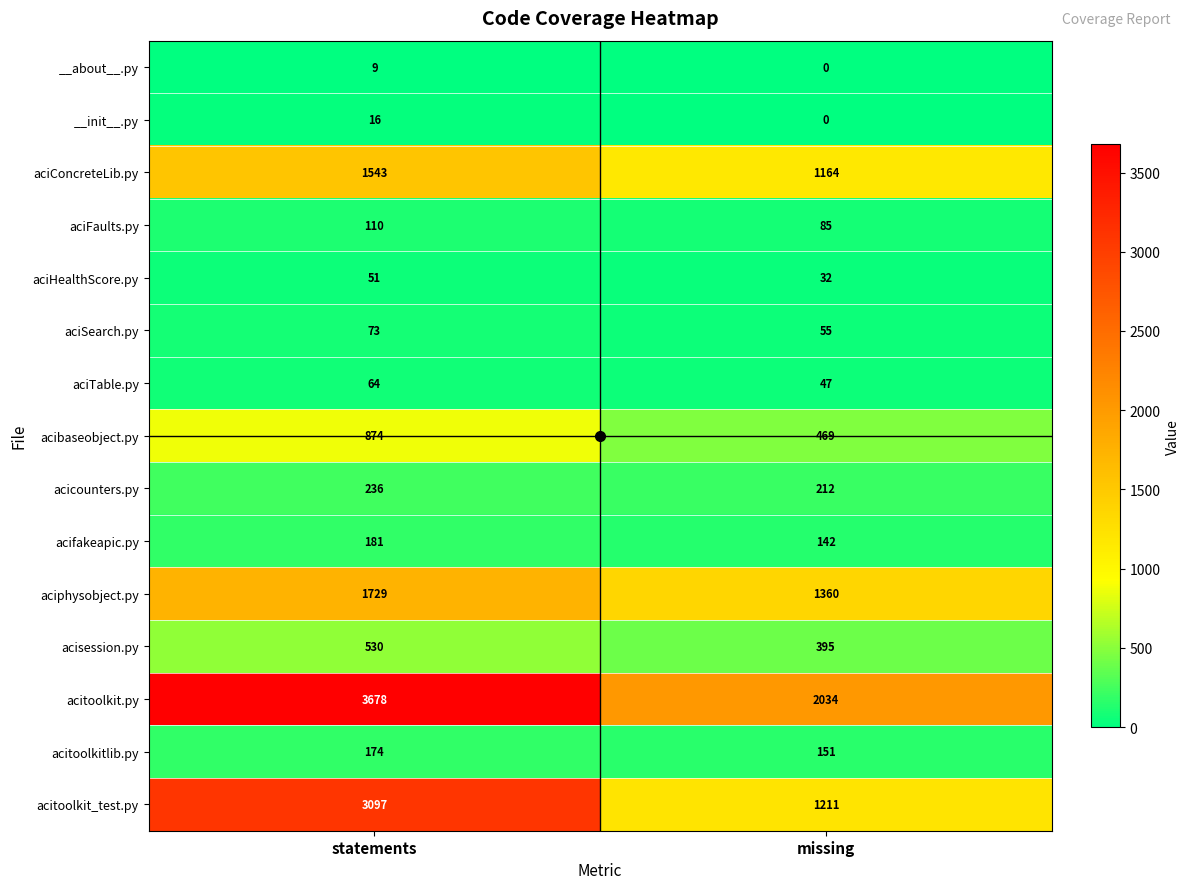

What is the average value of the aciConcreteLib.py series?

1354